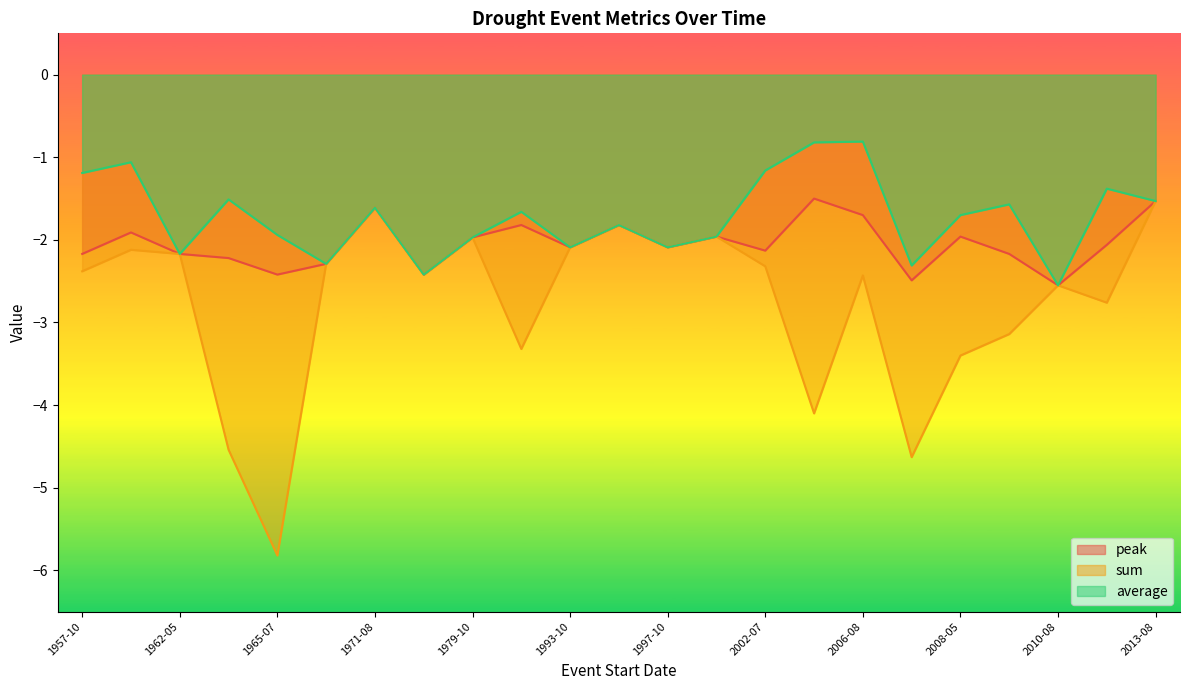

What are all the series names shown in the legend?

peak, sum, average